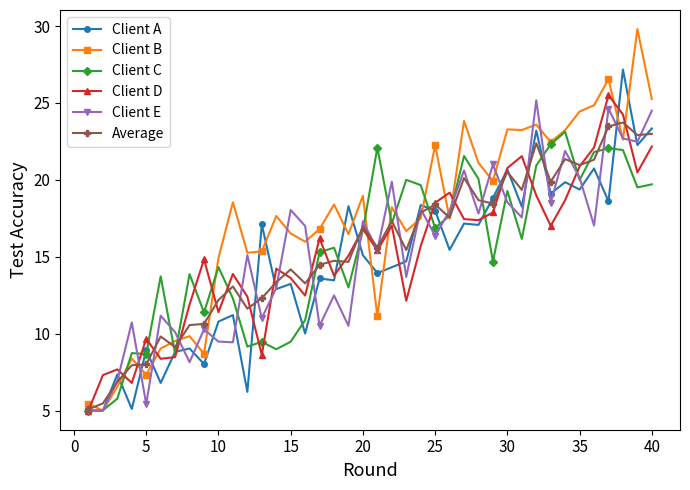

What is the value of the Client D point at the 35th from the left?

20.9